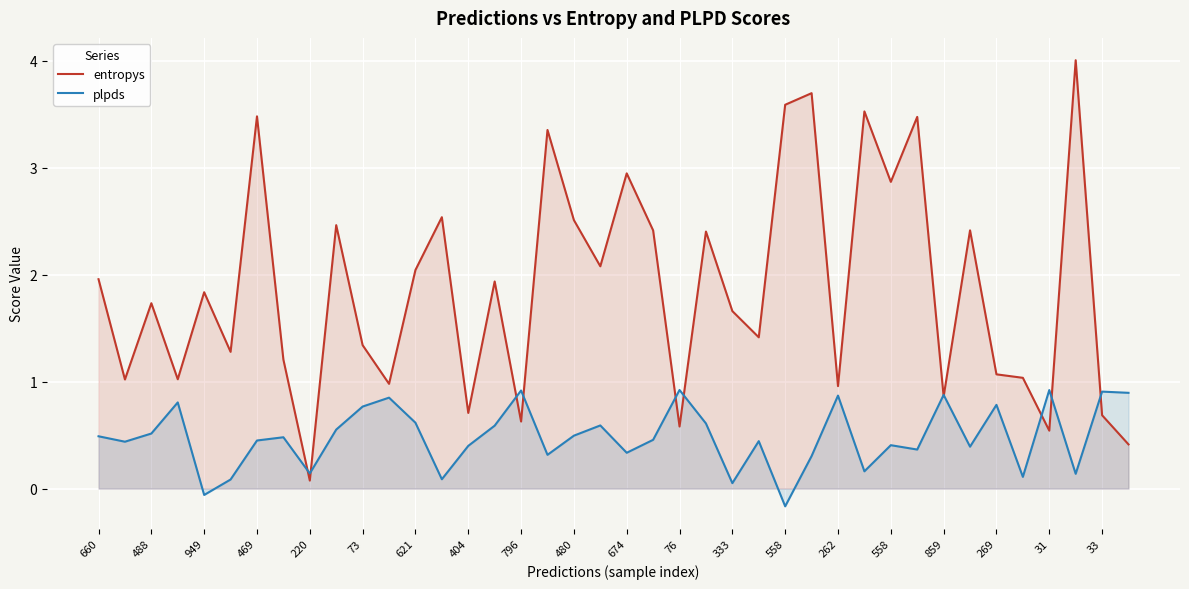

What is the difference between the maximum and minimum values in the entropys series?

3.9